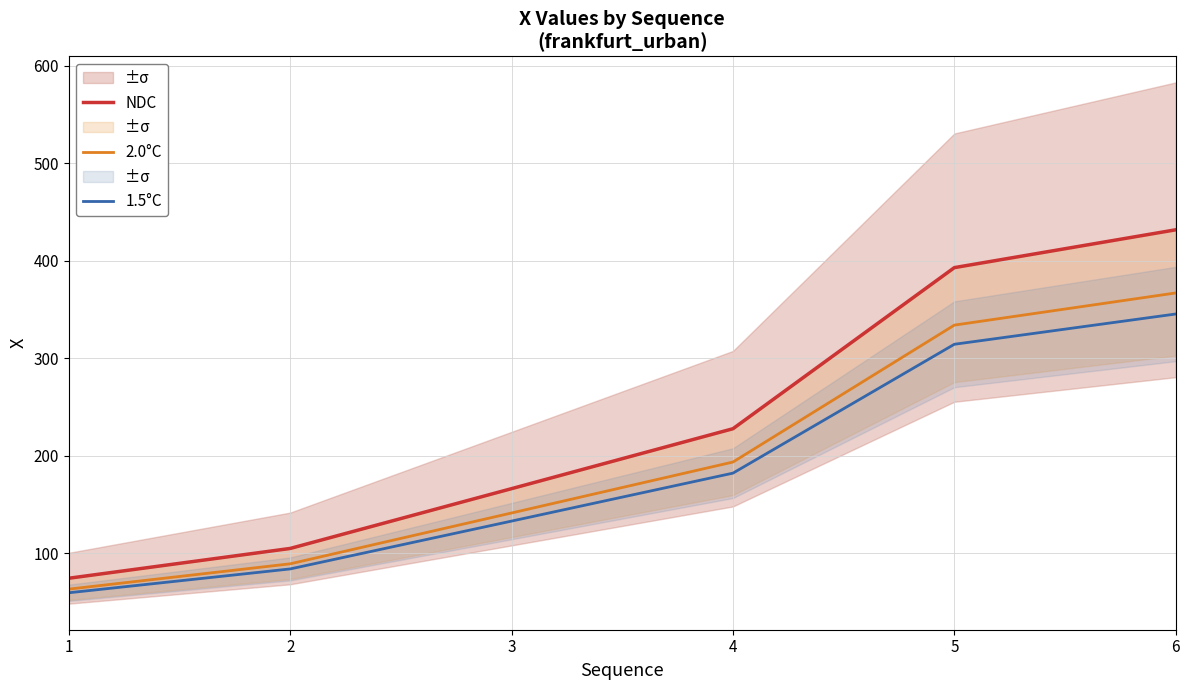

Rank the series by their maximum value, from lowest to highest.

1.5°C, 2.0°C, NDC